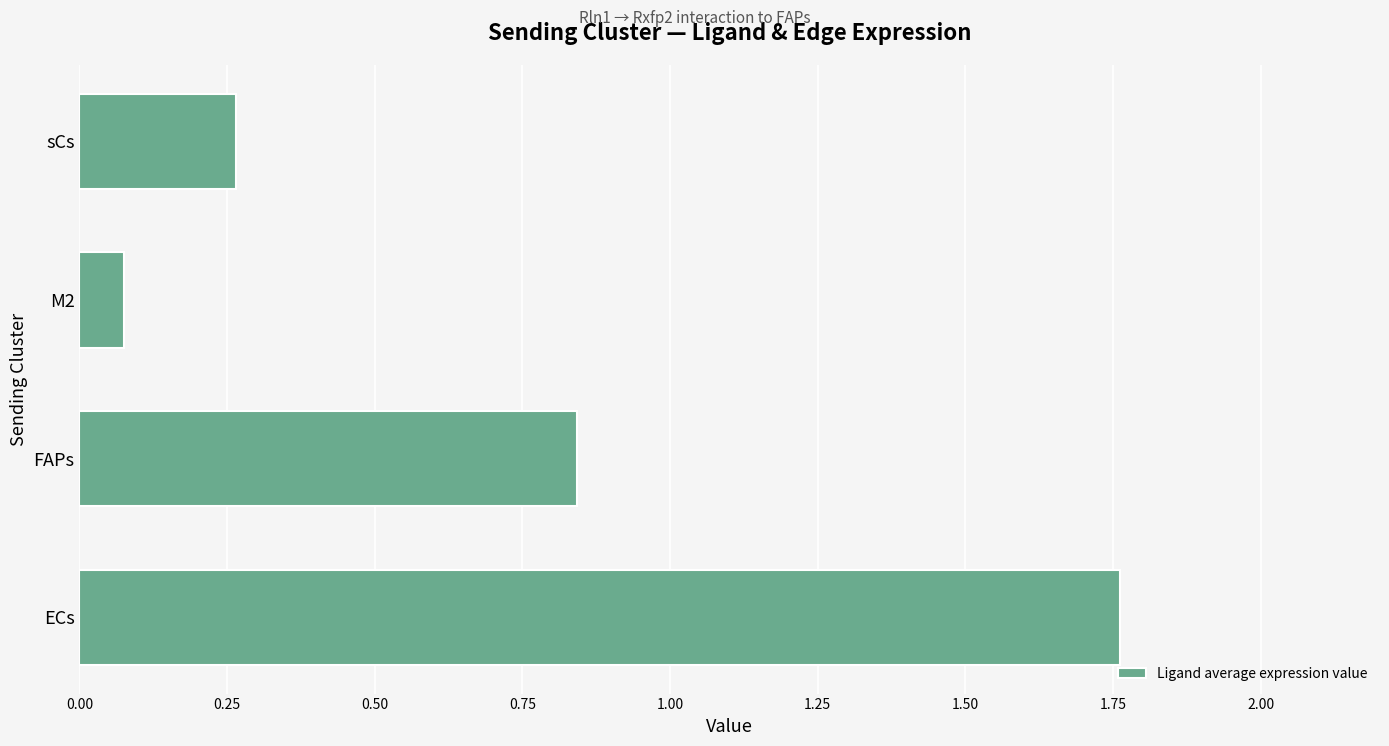

Rank the categories by value from highest to lowest.

ECs, FAPs, sCs, M2